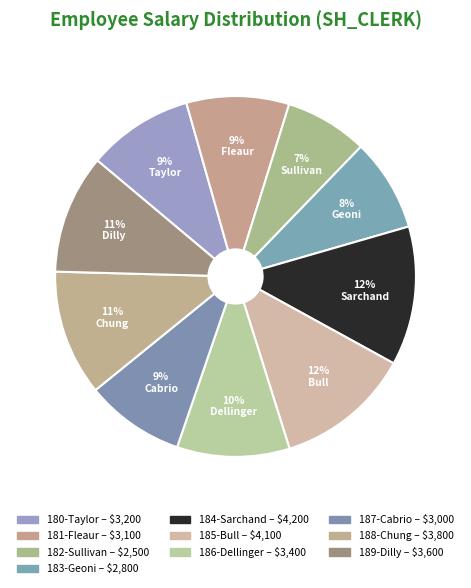

Count the number of slices in the pie.

10